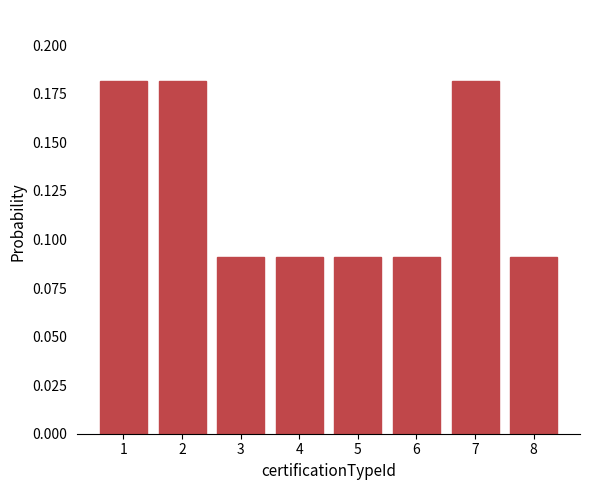

Count the values in the range 0 to 1.

8